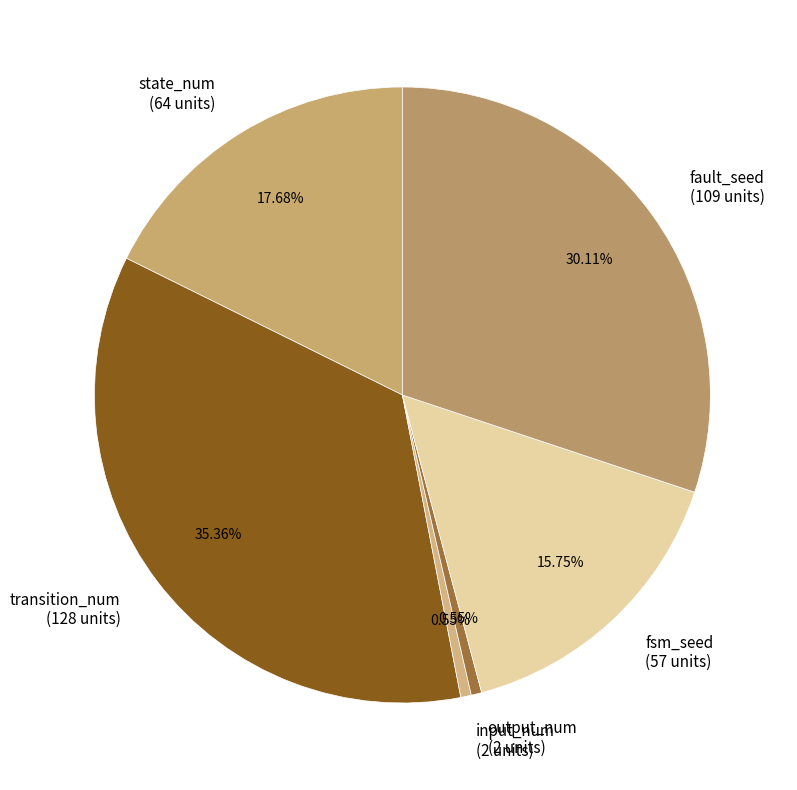

To the nearest percent, what is the difference between the largest and smallest slice percentages?

35%